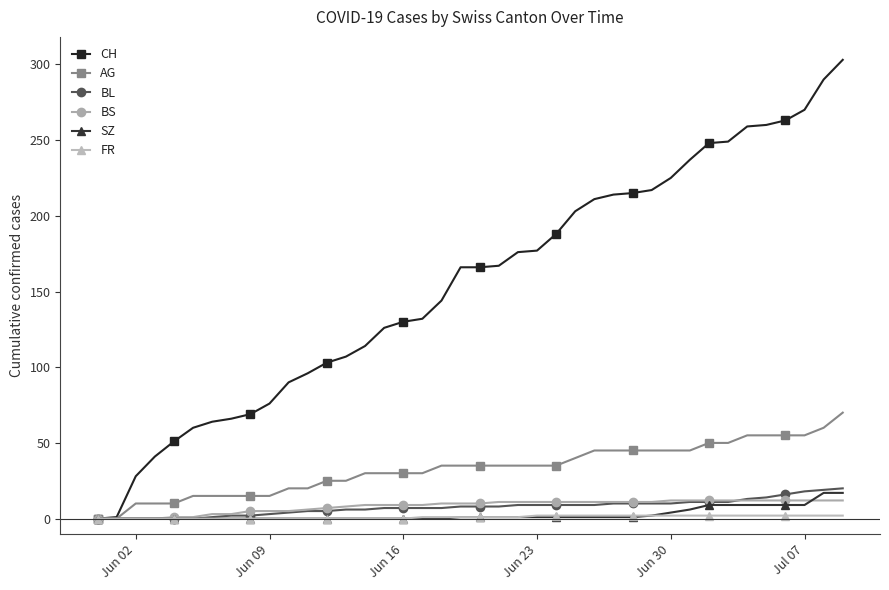

Which series has the largest range (max minus min)?

CH